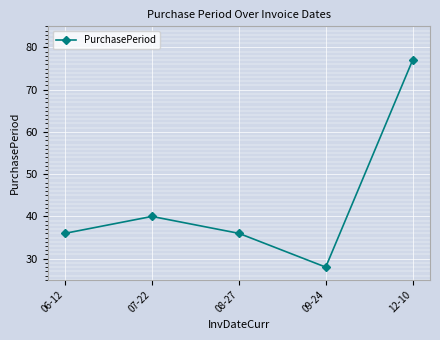

How many lines are shown in the chart?

1